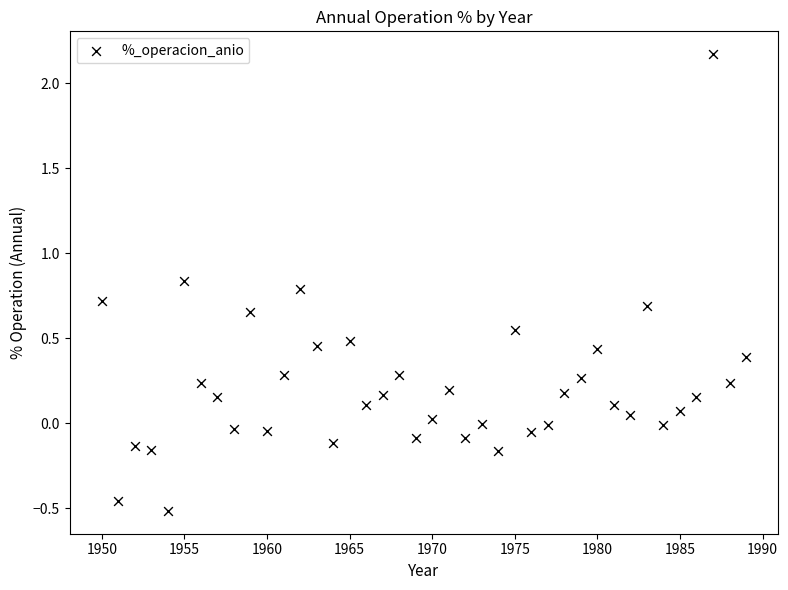

What is the range of X values (max minus min)?

39.0